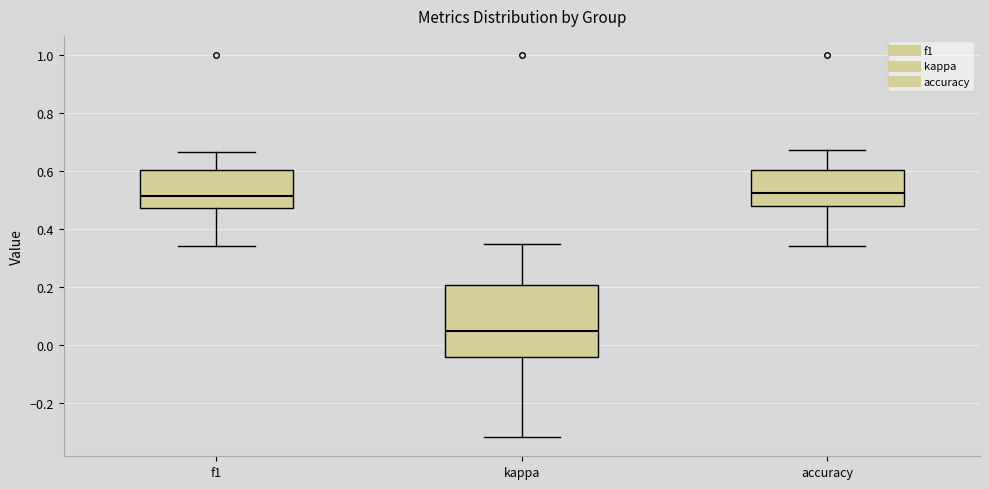

Reading left to right, read every box against the y-axis: the position of its median line, the range the box covers, and the ends of its whiskers. The values are not printed on the chart, so give them approximately, as read against the axis.

f1: median 0.52, box 0.48 to 0.60, whiskers 0.34 to 0.66
kappa: median 0.04, box -0.04 to 0.20, whiskers -0.32 to 0.34
accuracy: median 0.52, box 0.48 to 0.60, whiskers 0.34 to 0.68